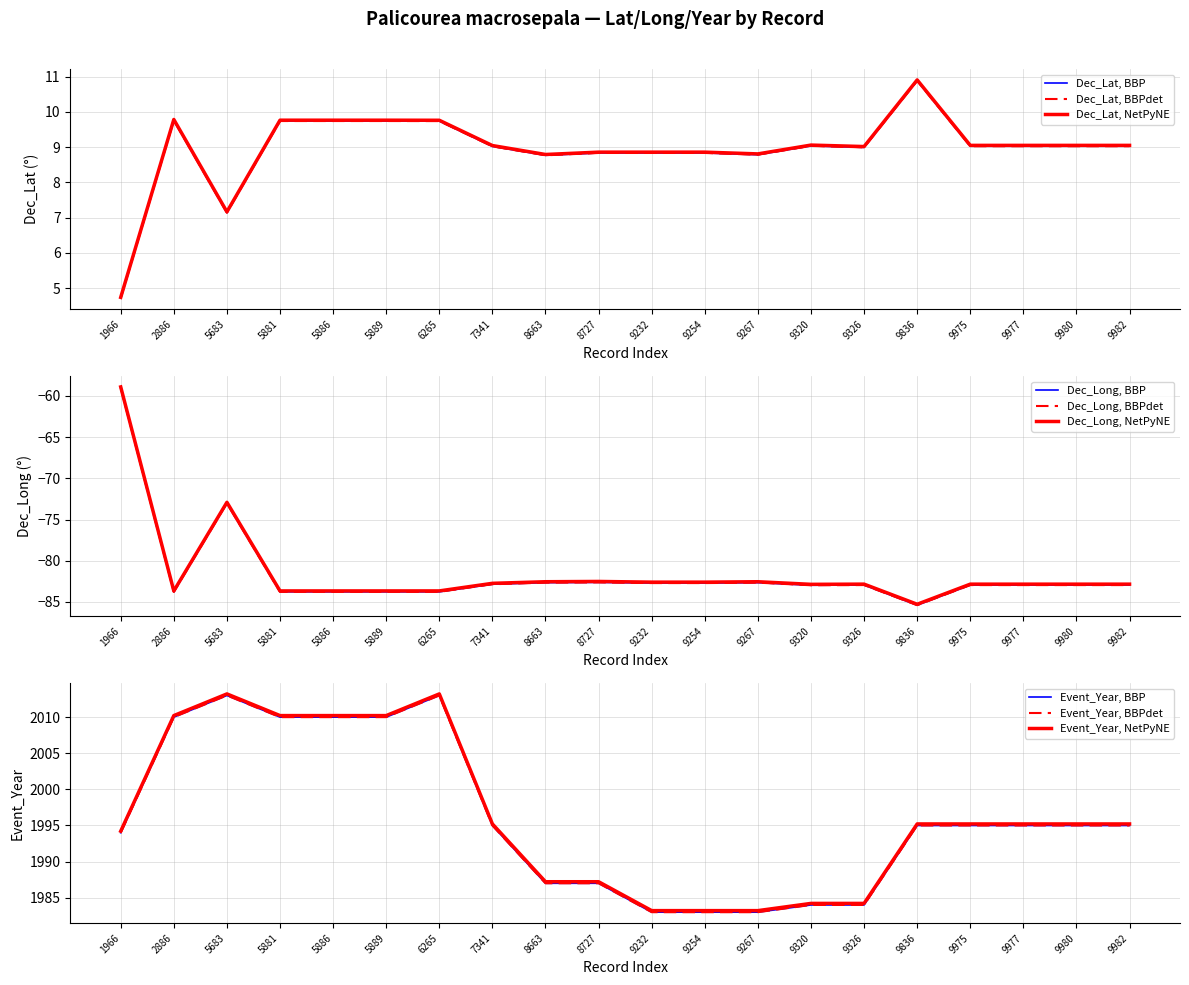

At how many categories does at least one series exceed 235?

20